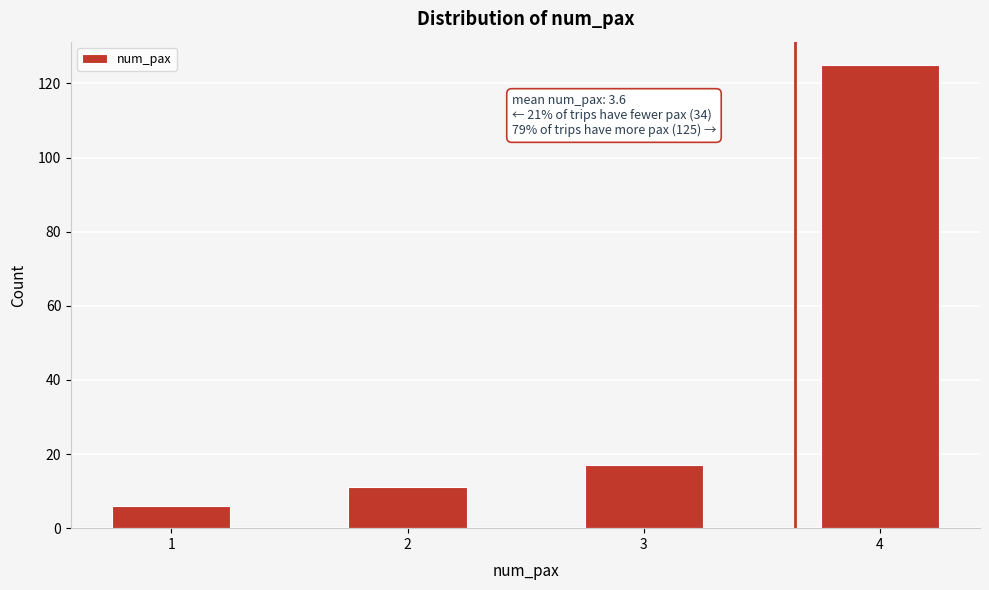

Reading left to right, transcribe all the data shown in this chart.

1=6	2=11	3=17	4=125